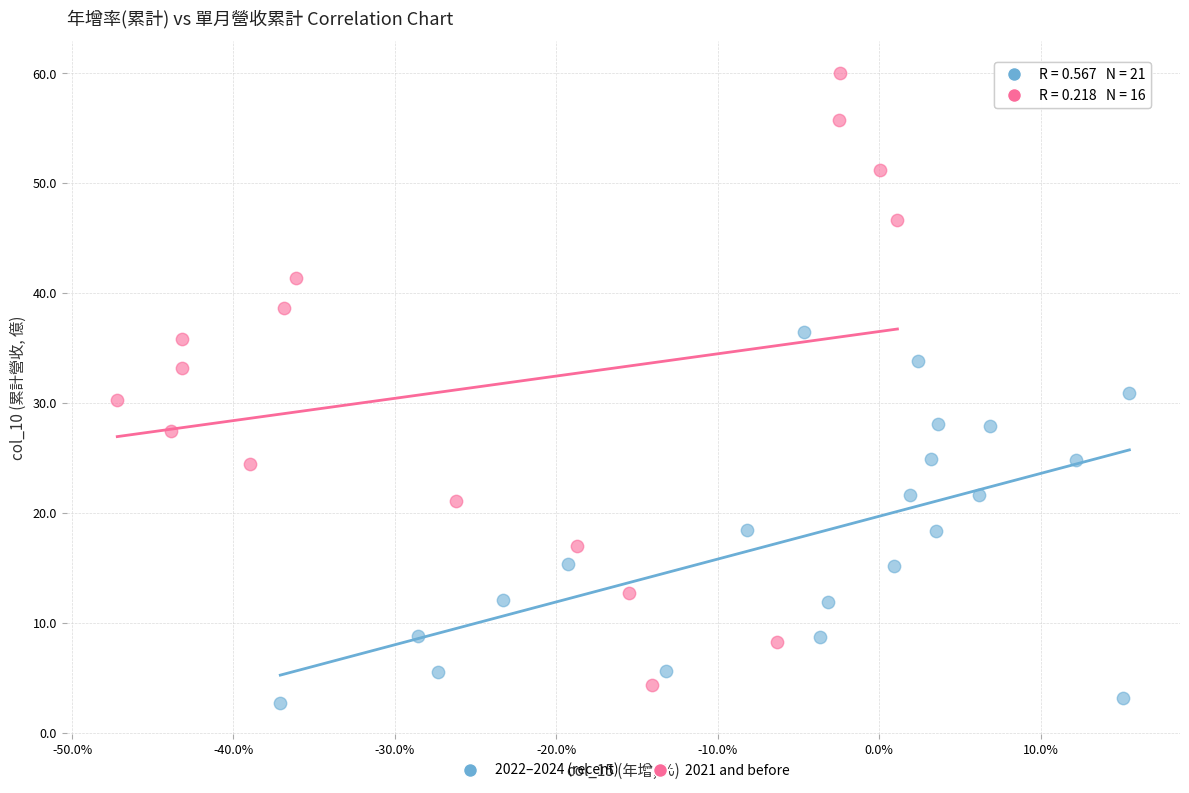

Which series reaches the maximum Y coordinate?

2021 and before